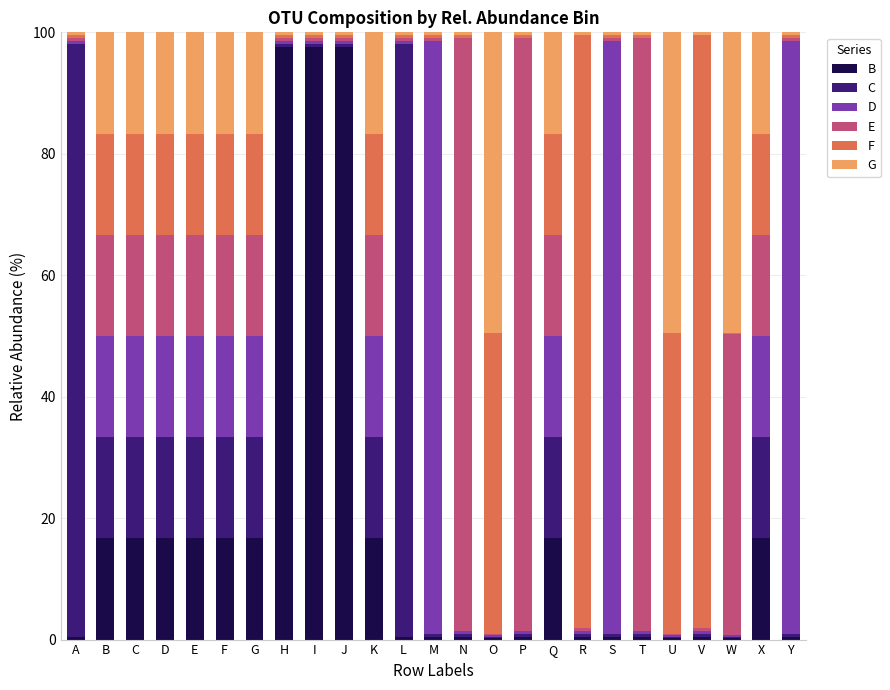

Between H and K, which series saw the biggest shift?

B